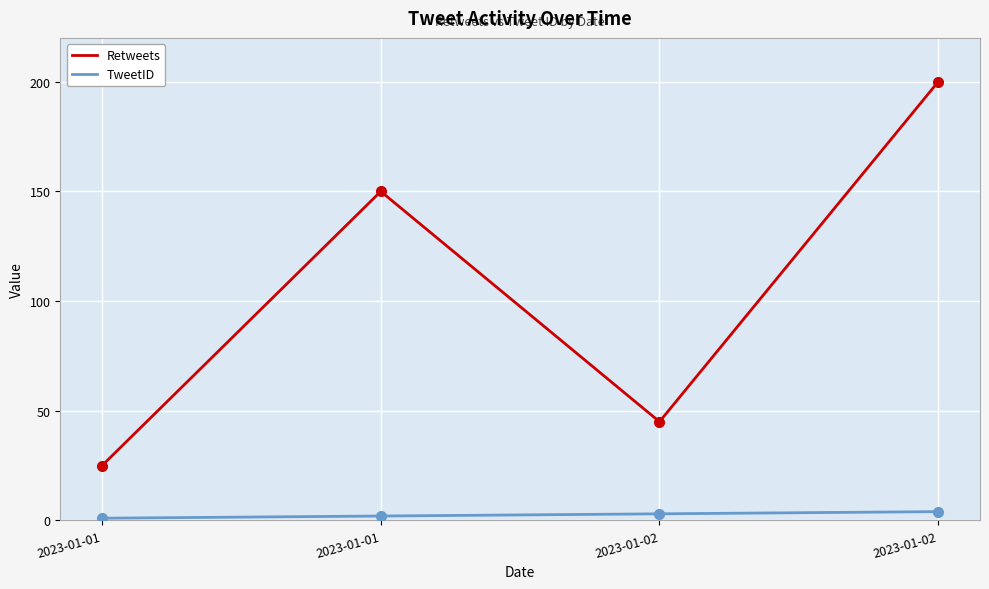

Count the number of categories in the chart.

4